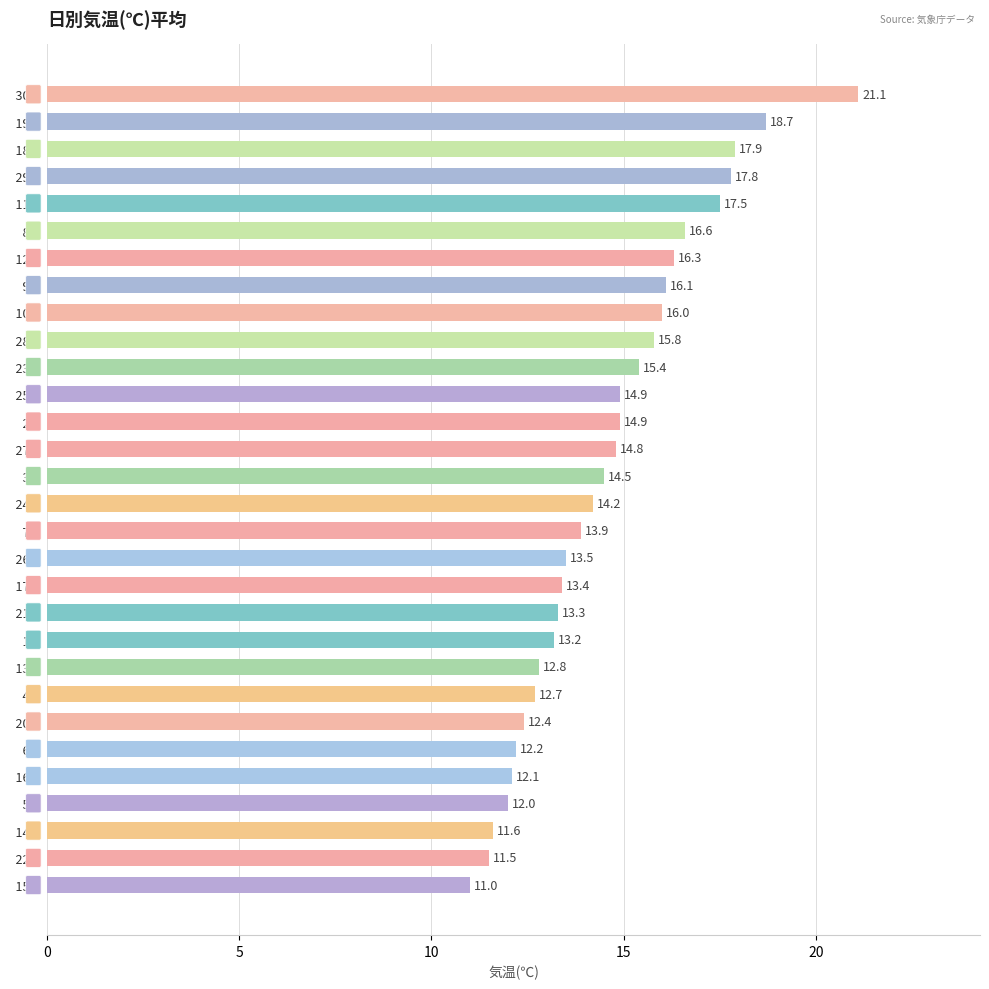

What value does the data have at   13日?

12.8